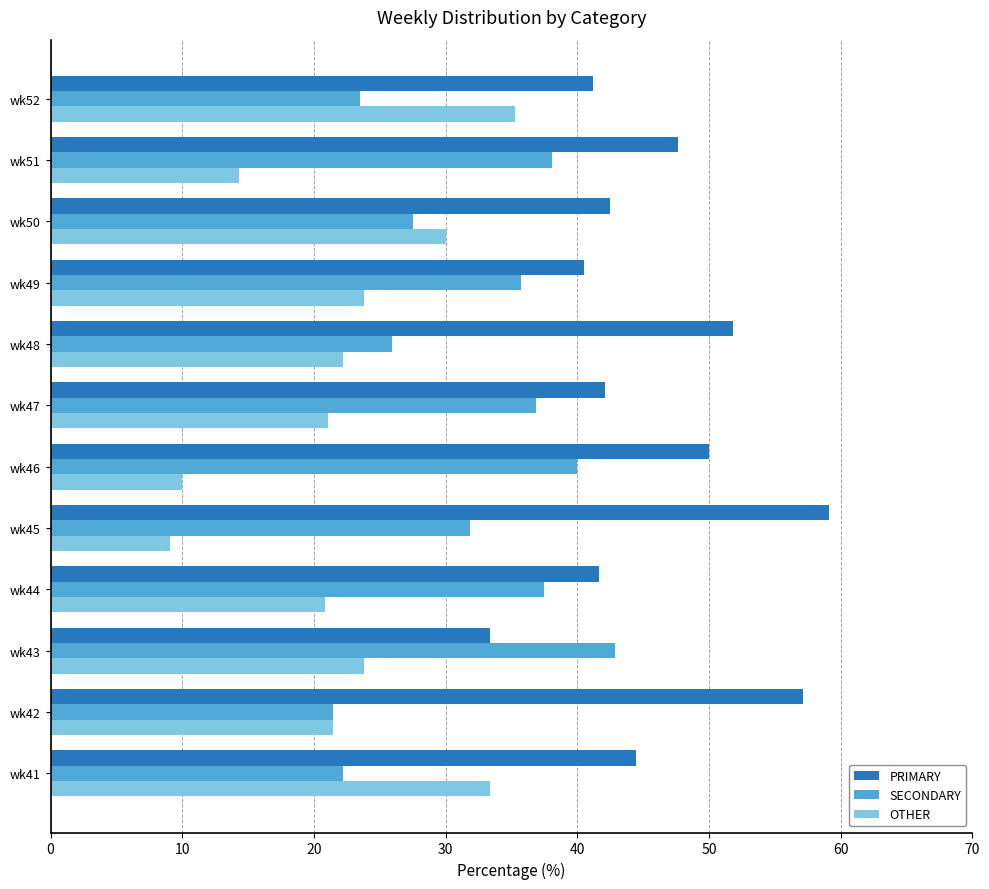

Which series has the largest total across all categories?

PRIMARY